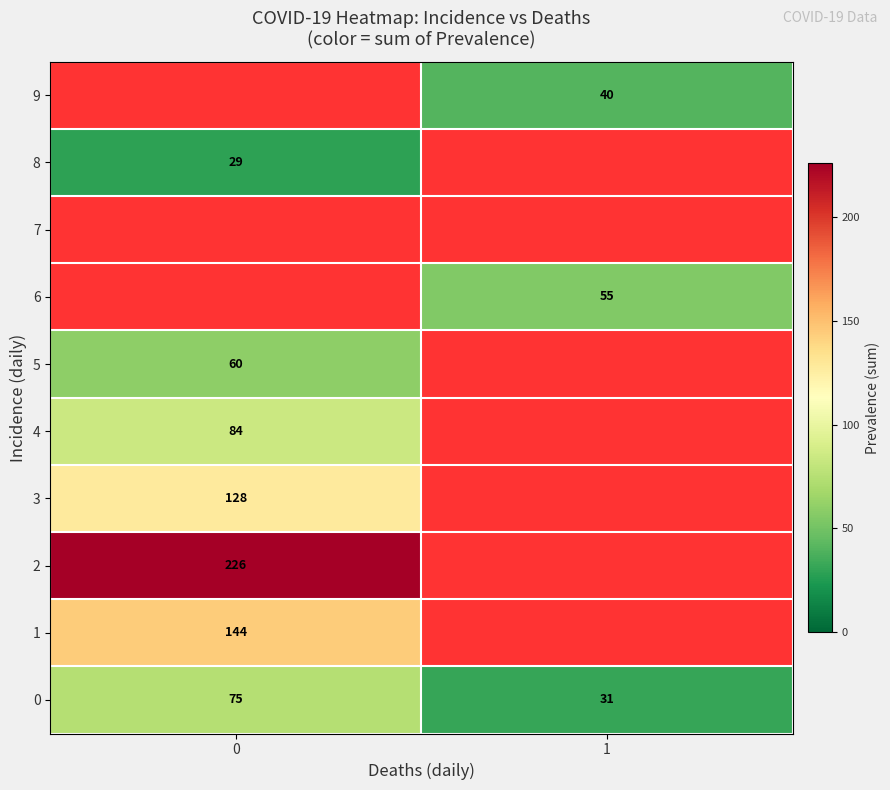

The value of 0 at 0 is 132.3. True or false?

False